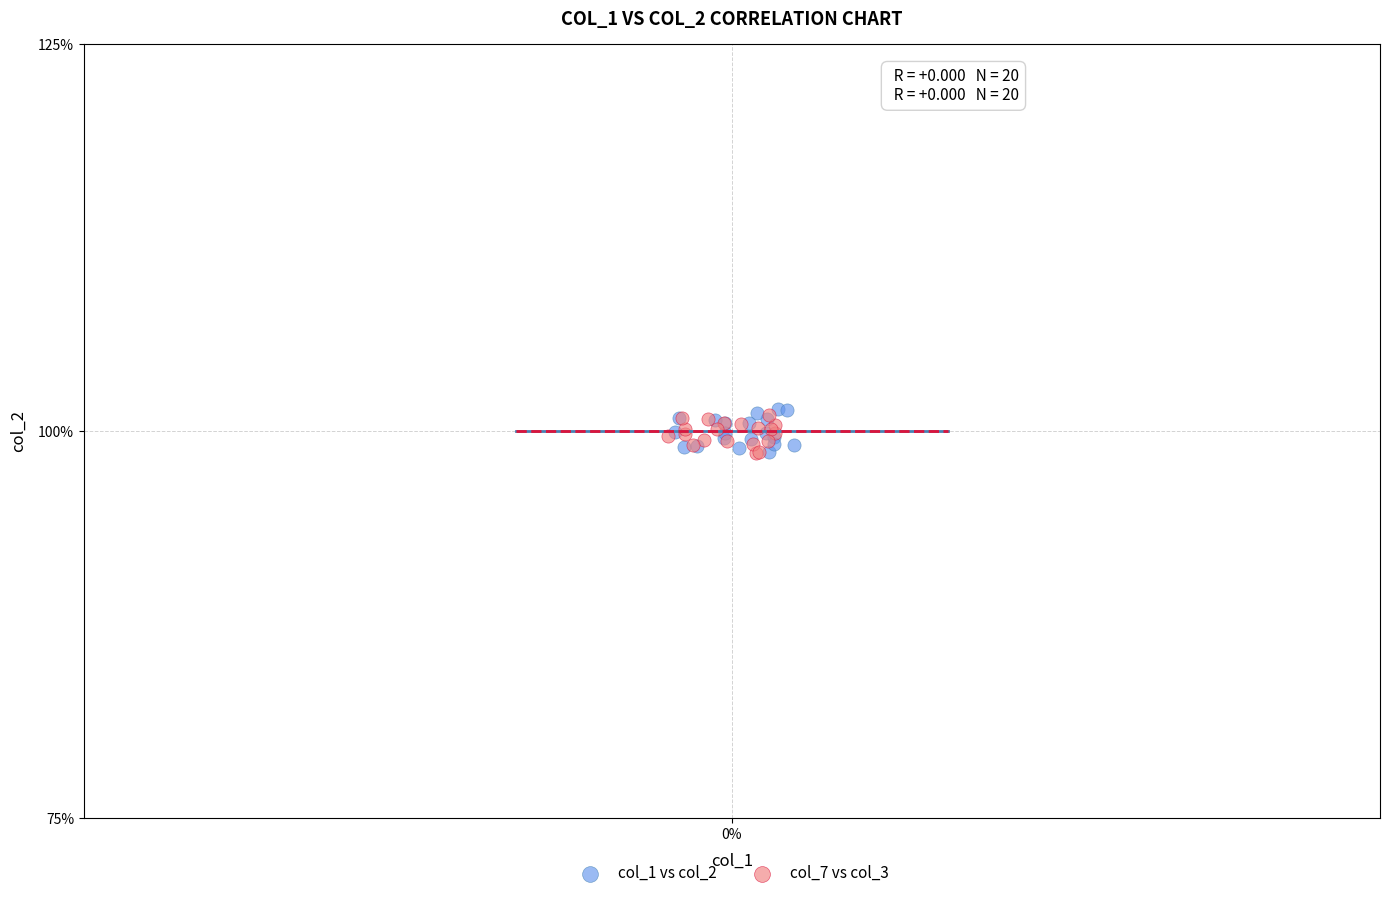

What are all the series names shown in the legend?

col_1 vs col_2, col_7 vs col_3